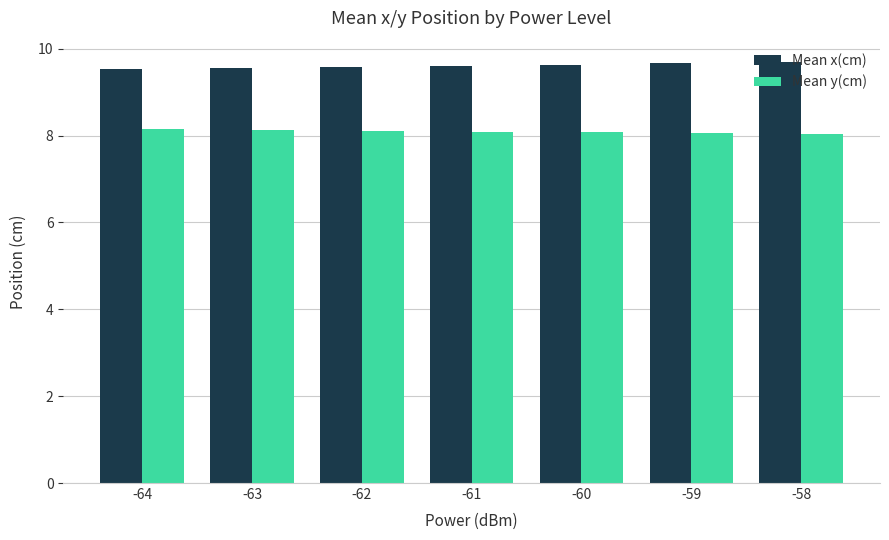

How many groups of bars are there?

7